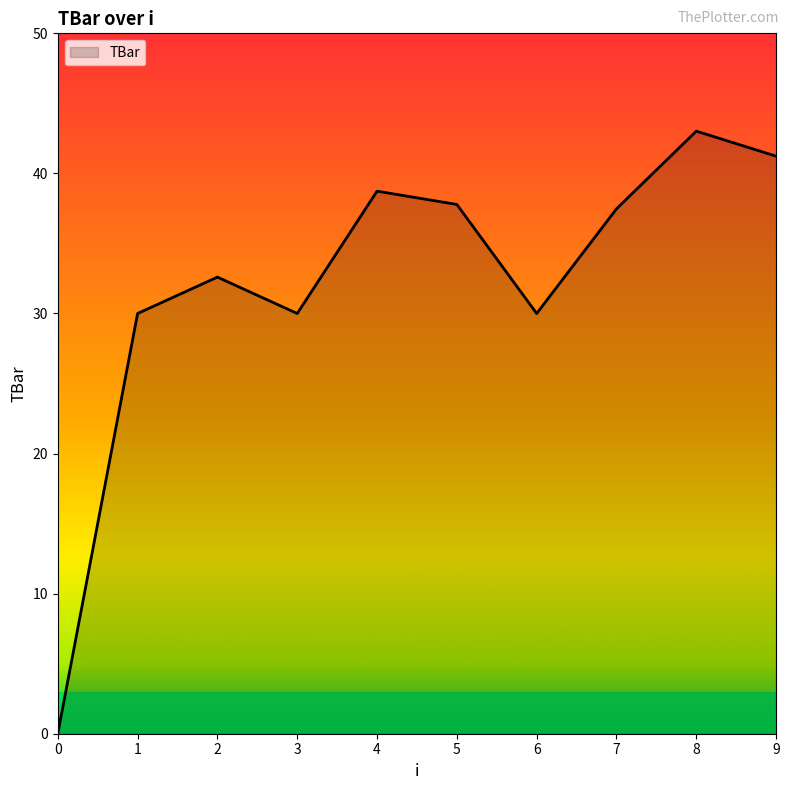

Where is the first local minimum?

3